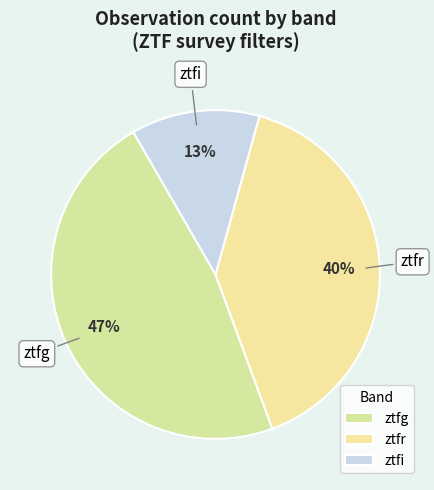

Which slice is the smallest?

ztfi